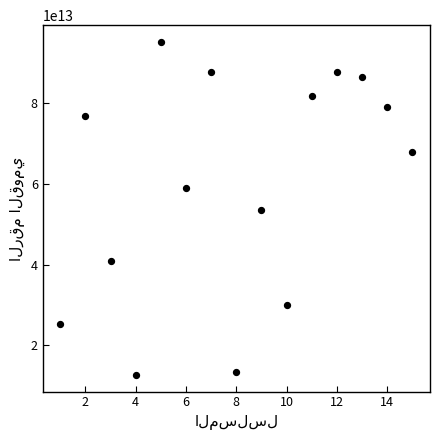

What is the range of X values (max minus min)?

14